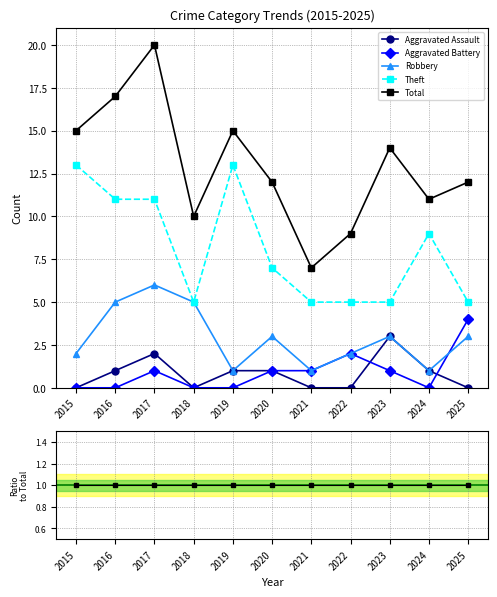

What is the value of the Total point at the 2nd from the left?

17